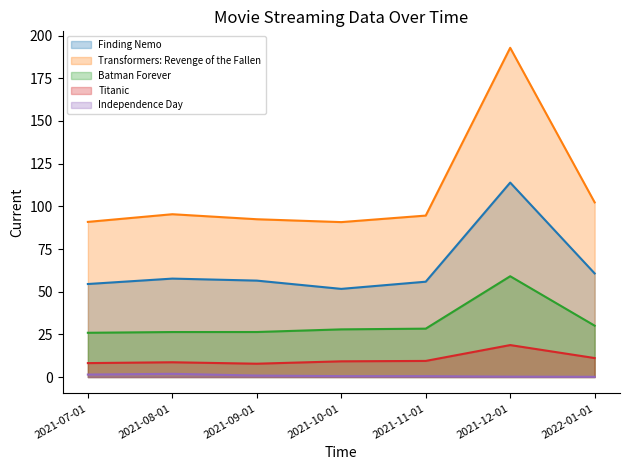

Which series has the largest range (max minus min)?

Transformers: Revenge of the Fallen